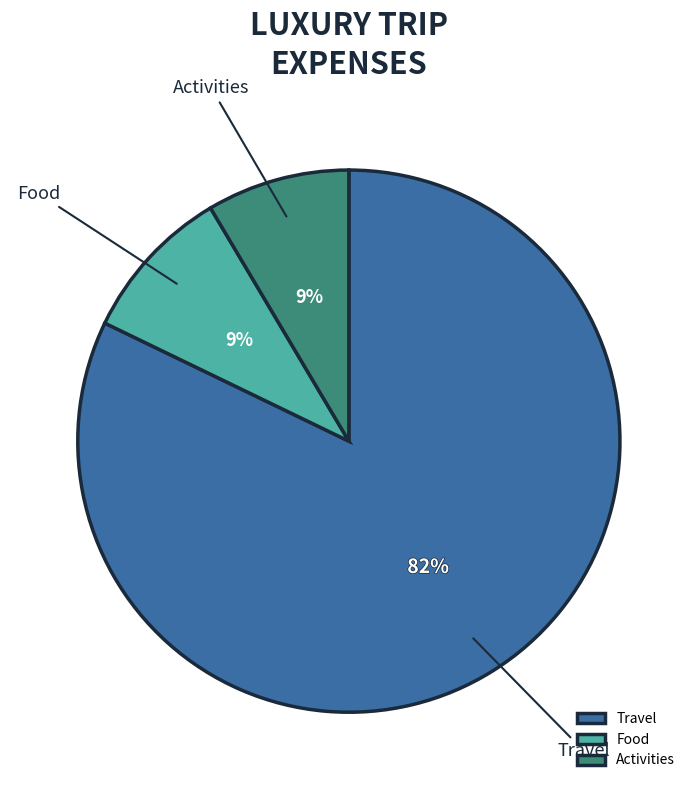

How many slices are in this pie chart?

3